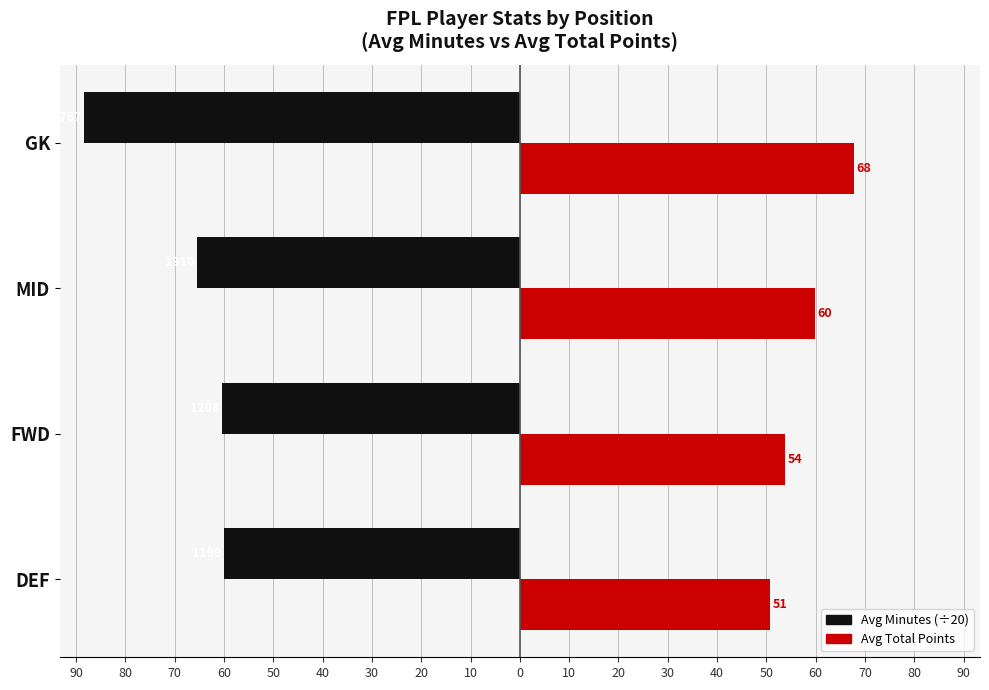

What are all the series names shown in the legend?

Avg Minutes (÷20), Avg Total Points